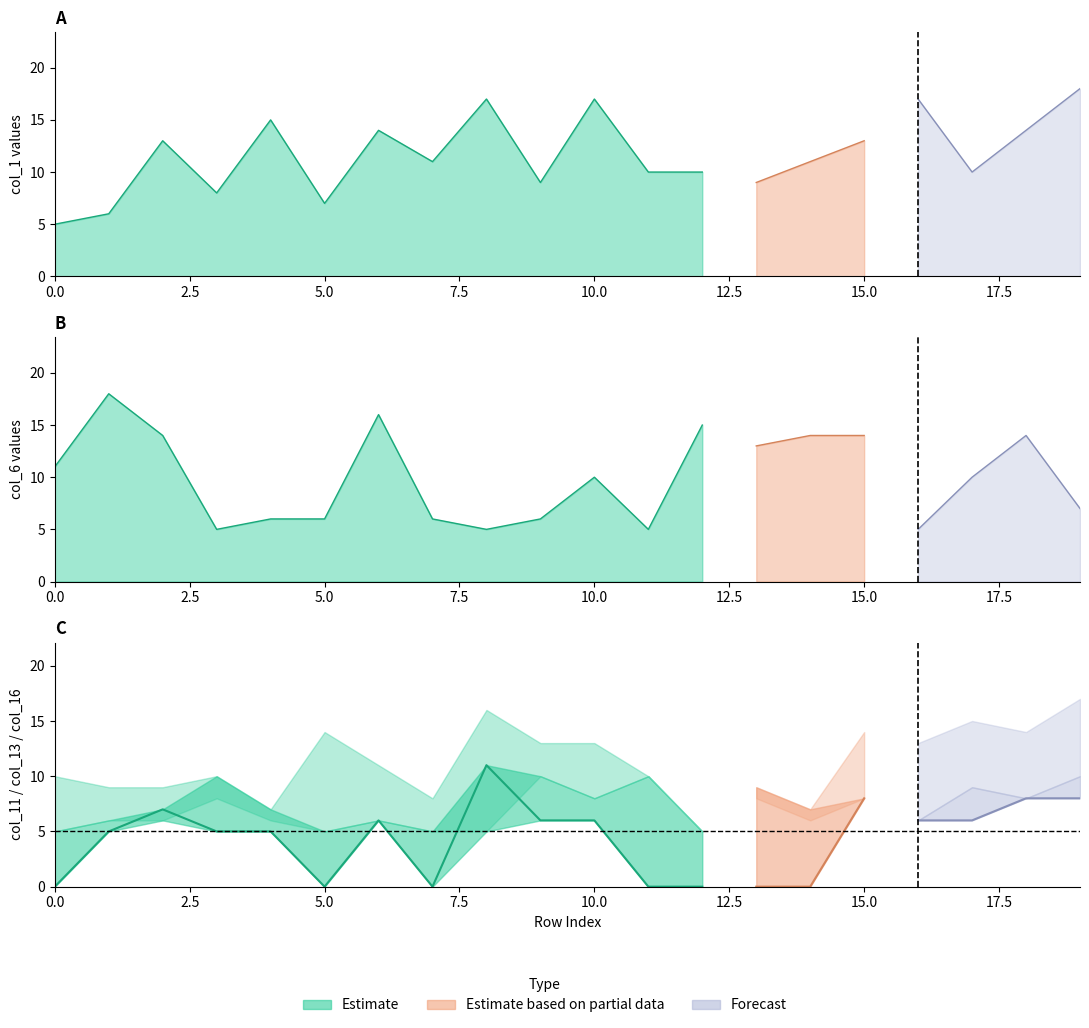

At which category is the sum across all series the highest?

8